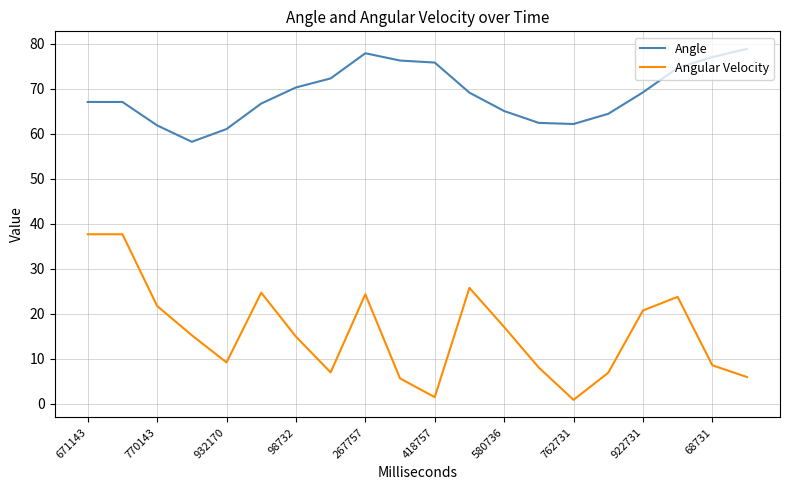

What is the greatest value displayed?

78.9